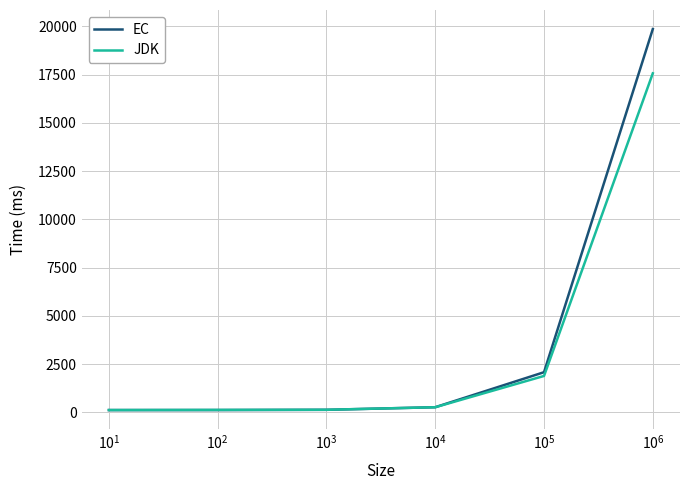

What is the greatest value displayed?

19859.5